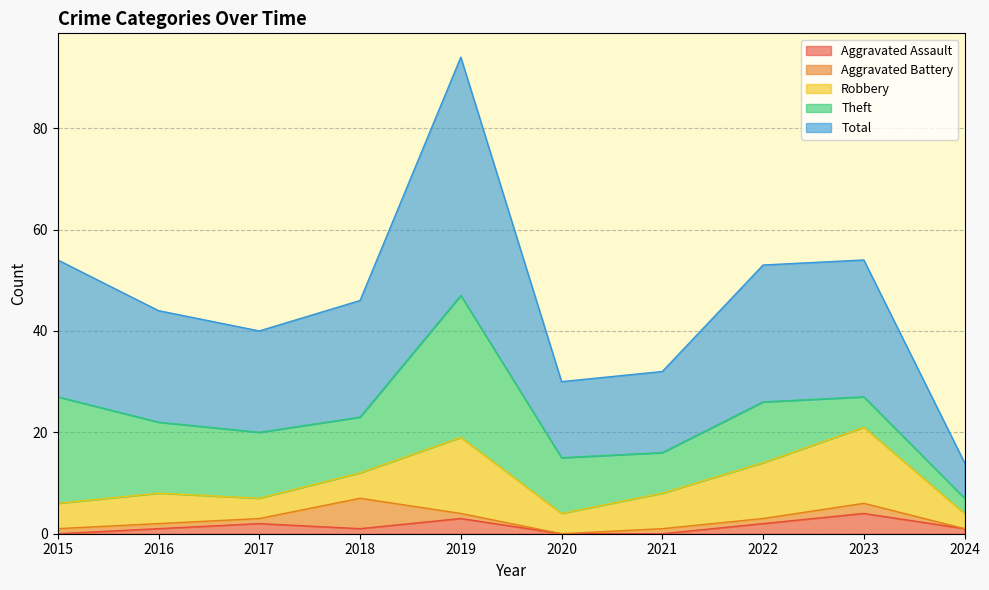

Reading right to left, transcribe all the data shown in this chart.

Aggravated Assault: 2024=1	2023=4	2022=2	2021=0	2020=0	2019=3	2018=1	2017=2	2016=1	2015=0
Aggravated Battery: 2024=0	2023=2	2022=1	2021=1	2020=0	2019=1	2018=6	2017=1	2016=1	2015=1
Robbery: 2024=3	2023=15	2022=11	2021=7	2020=4	2019=15	2018=5	2017=4	2016=6	2015=5
Theft: 2024=3	2023=6	2022=12	2021=8	2020=11	2019=28	2018=11	2017=13	2016=14	2015=21
Total: 2024=7	2023=27	2022=27	2021=16	2020=15	2019=47	2018=23	2017=20	2016=22	2015=27